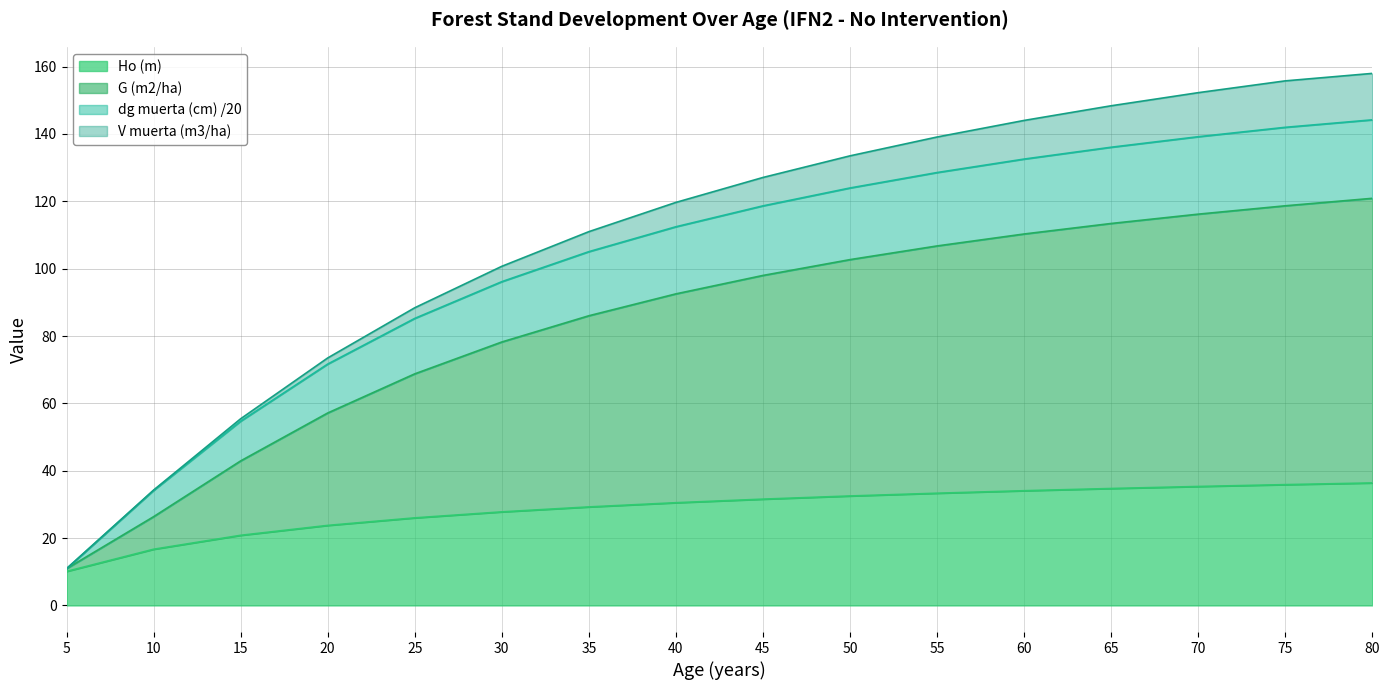

The value of Ho (m) at 10 is 28.9. True or false?

False